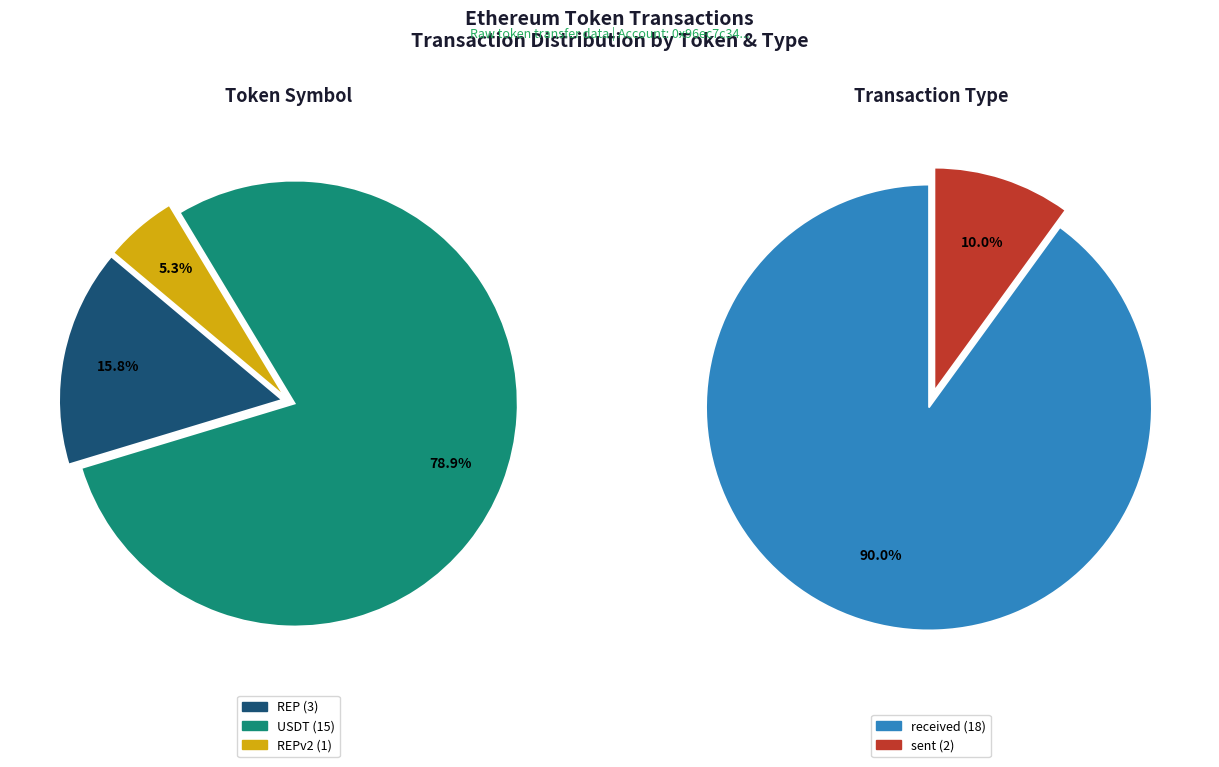

Which slice represents more than half of the pie?

Tether USD (USDT)